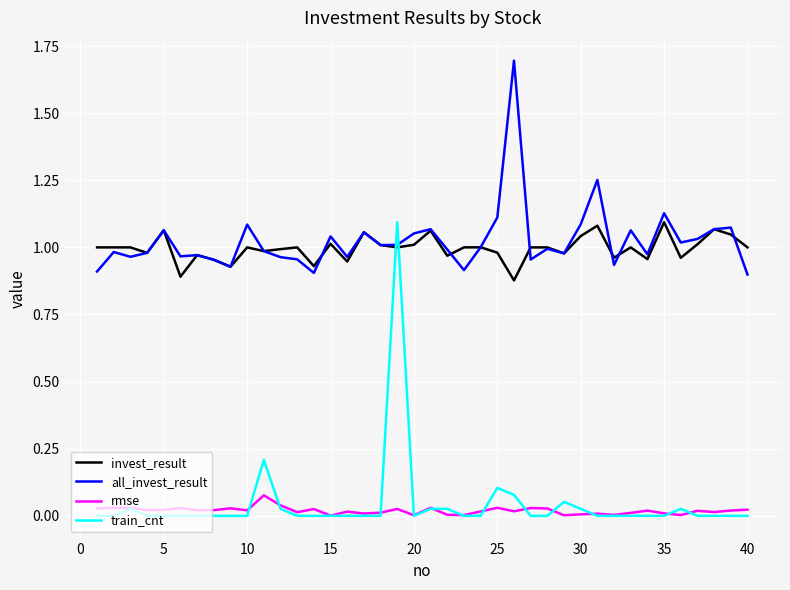

True or false: invest_result and rmse cross at least once.

False